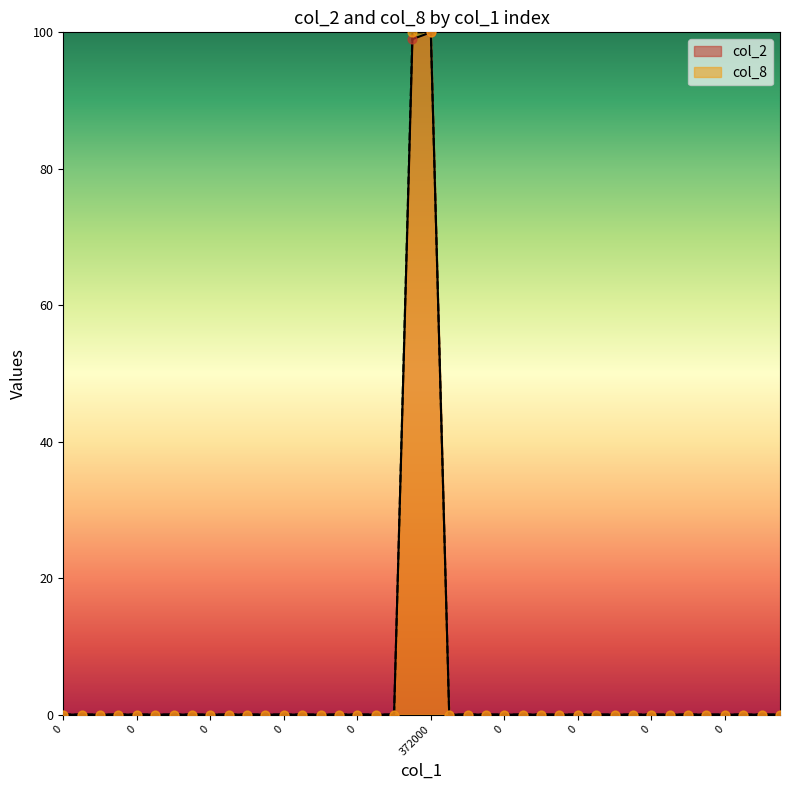

At how many categories does at least one series exceed 55?

2